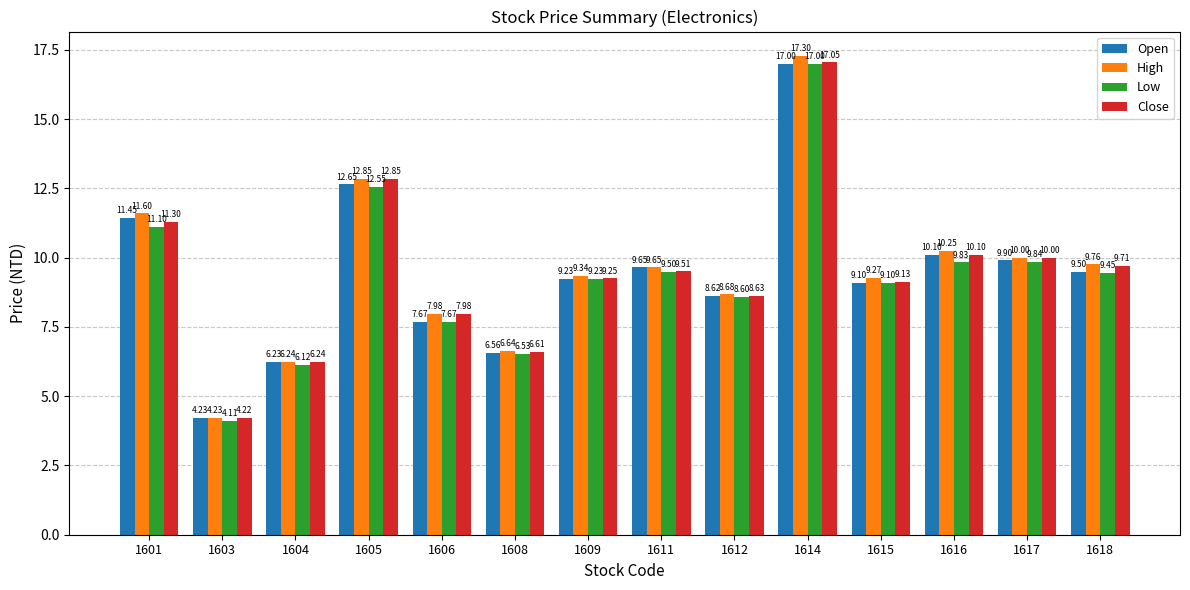

Which series has the widest spread of values?

High